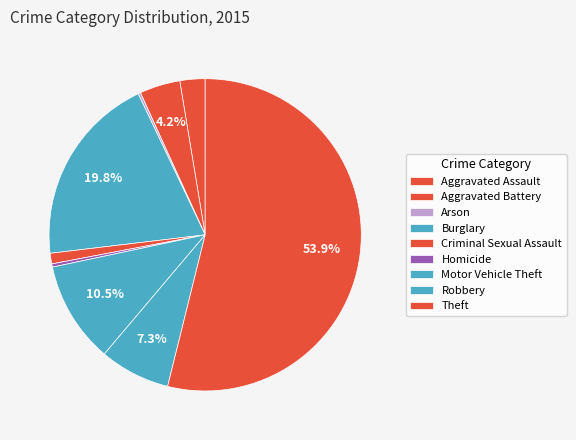

To the nearest percent, what portion does Criminal Sexual Assault represent?

1%